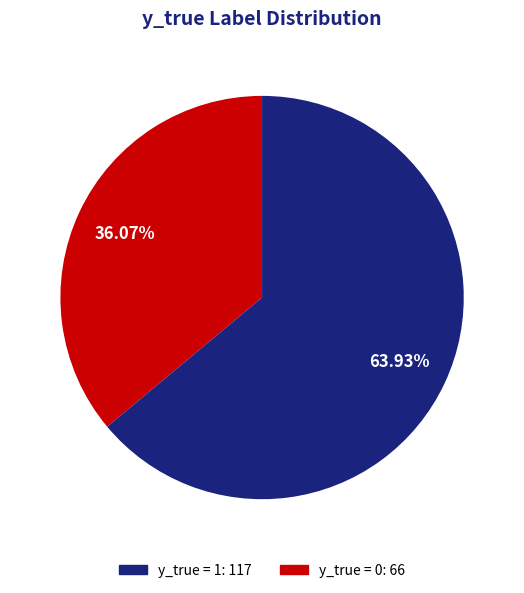

Is there a majority slice in this chart?

Yes